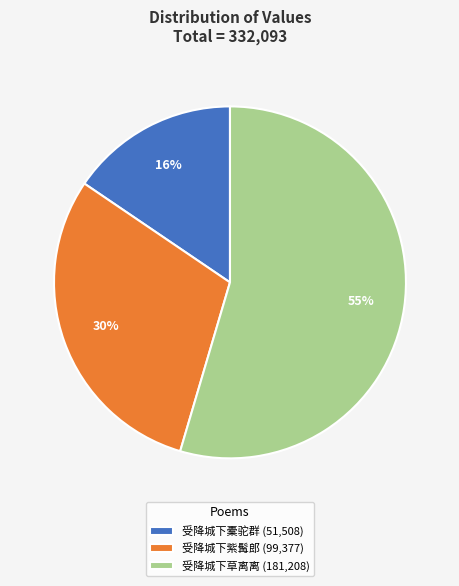

What is the ratio of the value at 受降城下紫髯郎 (99,377) to the value at 受降城下草离离 (181,208)?

0.5